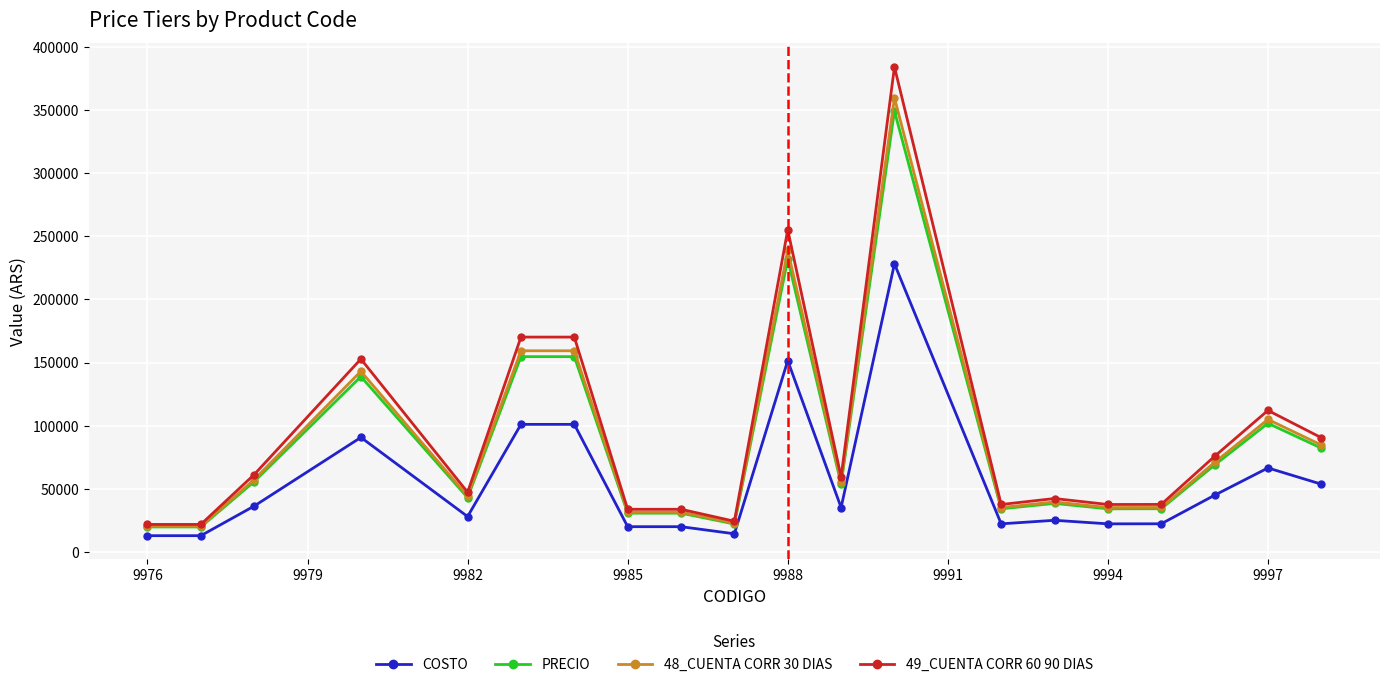

Which series has the widest spread of values?

49_CUENTA CORR 60 90 DIAS